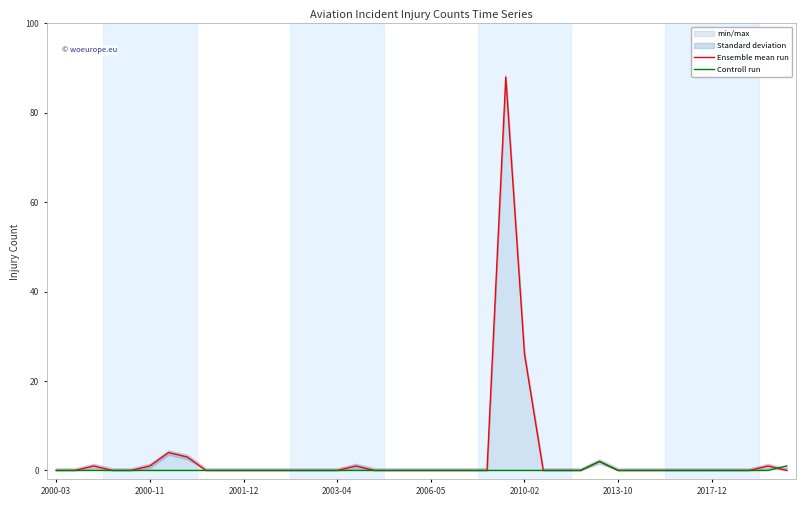

Is it true that Controll run equals 0 at 12?

True